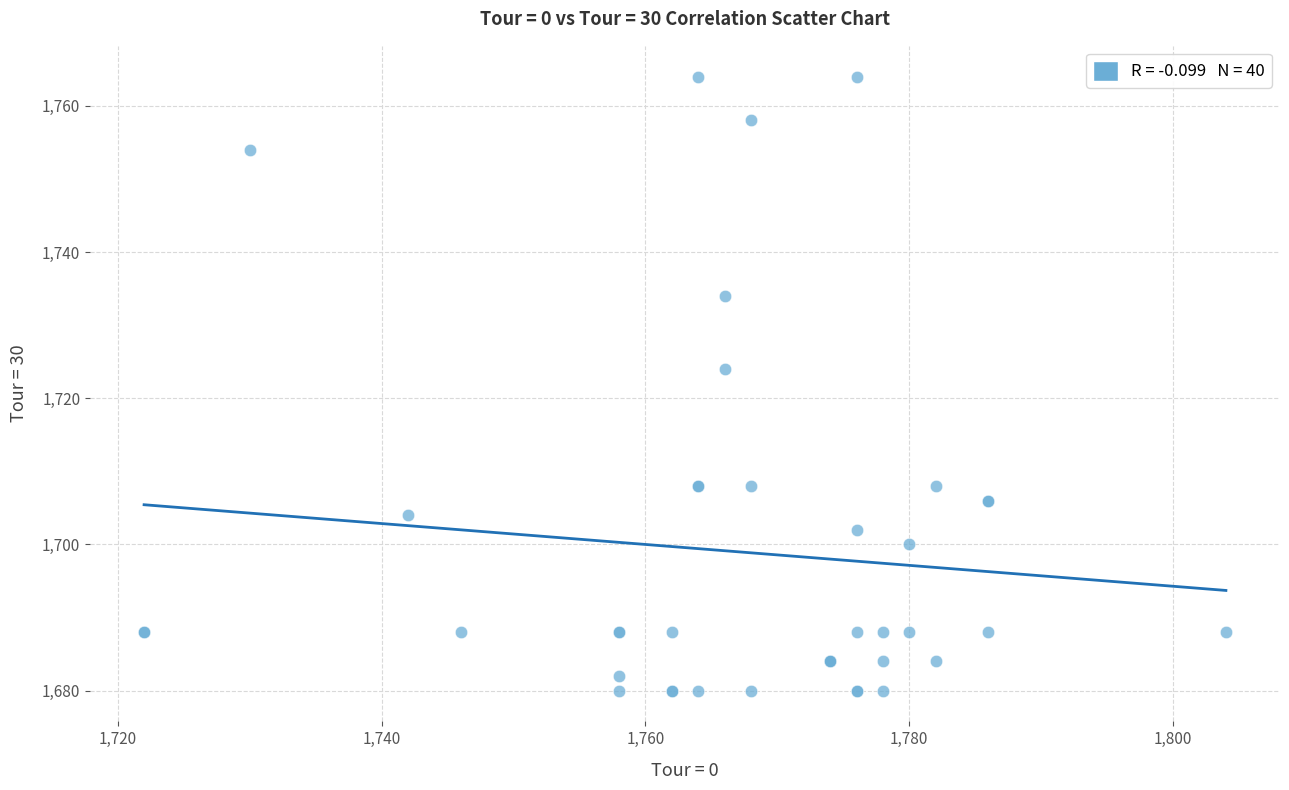

What Y value in the scatter plot is closest to 1722?

1724